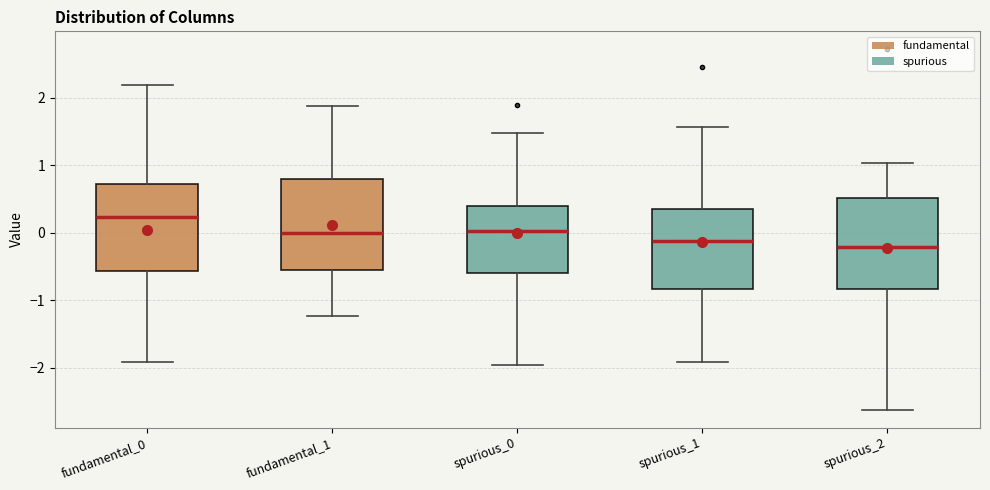

Where does the upper whisker of the box for fundamental_0 end on the y-axis? The values are not printed on the chart, so give them approximately, as read against the axis.

2.2